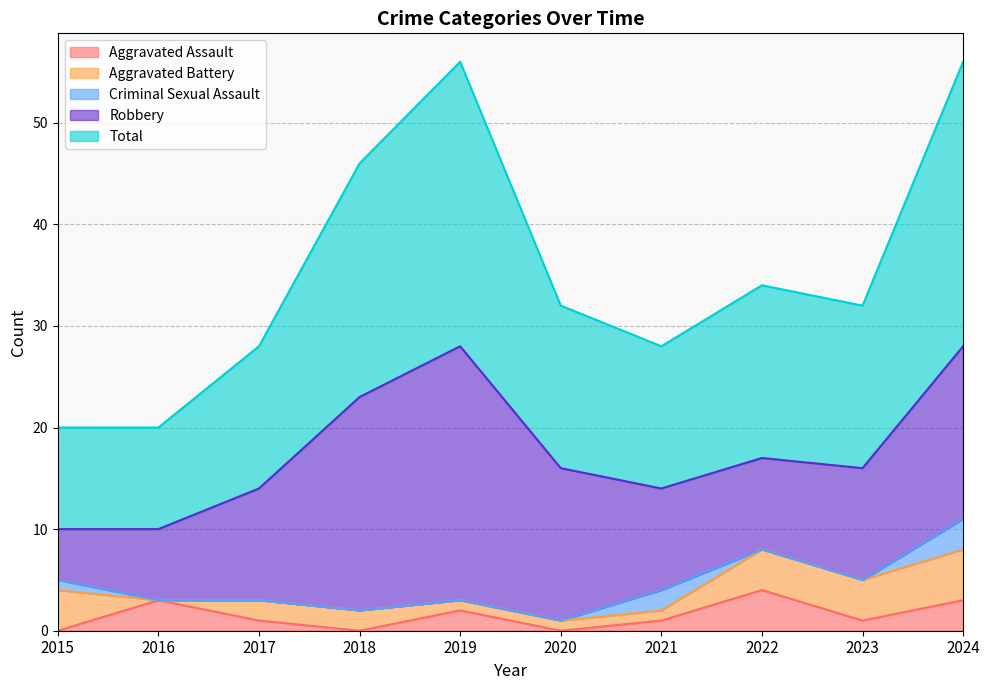

Count the Total values in the range 14 to 23.

6